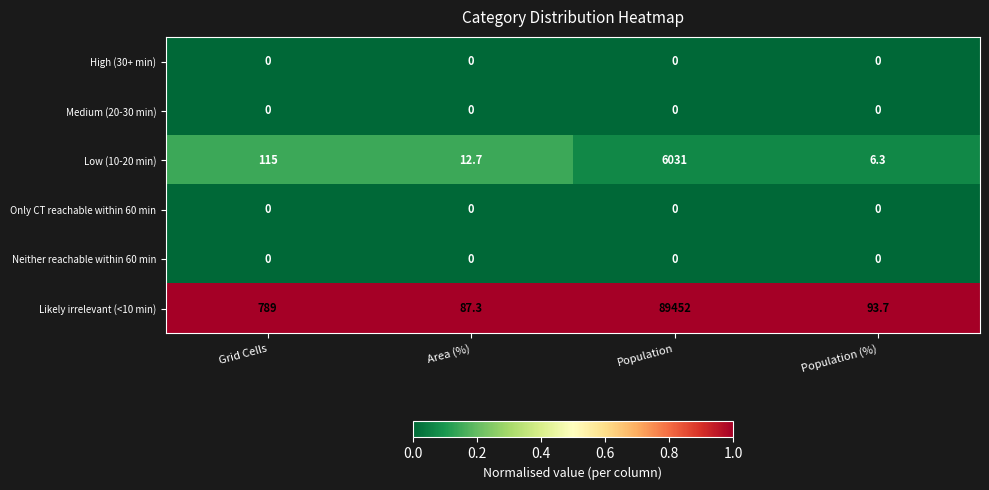

Reading right to left, what are all the values shown in this chart?

High (30+ min): Population (%)=0.0	Population=0.0	Area (%)=0.0	Grid Cells=0.0
Medium (20-30 min): Population (%)=0.0	Population=0.0	Area (%)=0.0	Grid Cells=0.0
Low (10-20 min): Population (%)=6.3	Population=6031.0	Area (%)=12.7	Grid Cells=115.0
Only CT reachable within 60 min: Population (%)=0.0	Population=0.0	Area (%)=0.0	Grid Cells=0.0
Neither reachable within 60 min: Population (%)=0.0	Population=0.0	Area (%)=0.0	Grid Cells=0.0
Likely irrelevant (<10 min): Population (%)=93.7	Population=89452.0	Area (%)=87.3	Grid Cells=789.0